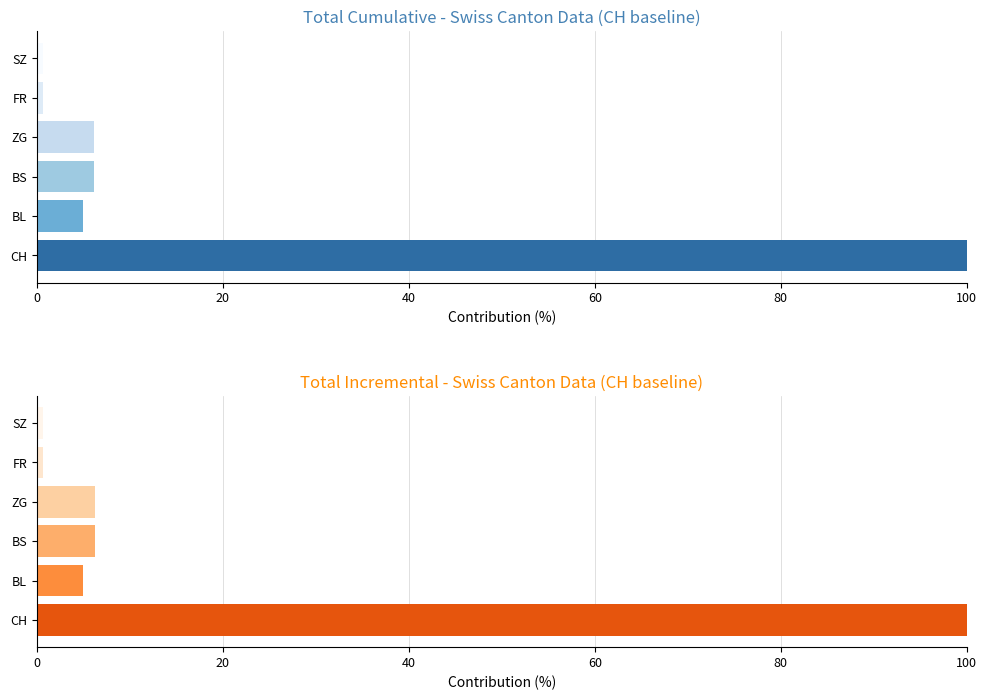

True or false: the data shows 0.6 at SZ.

True